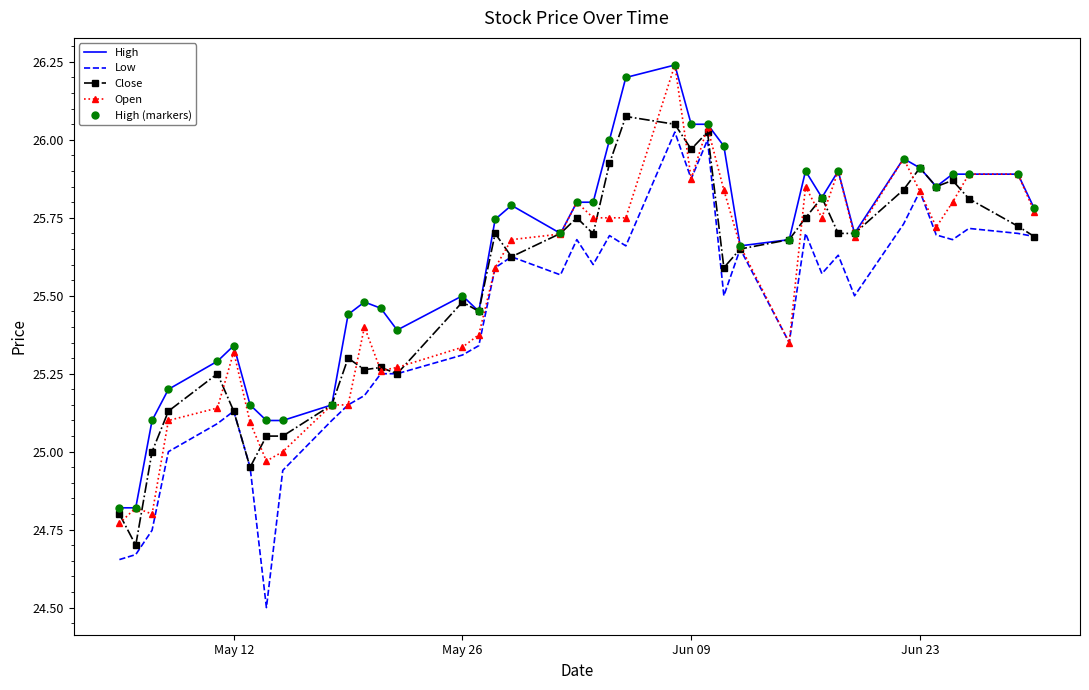

True or false: High and Close cross at least once.

False